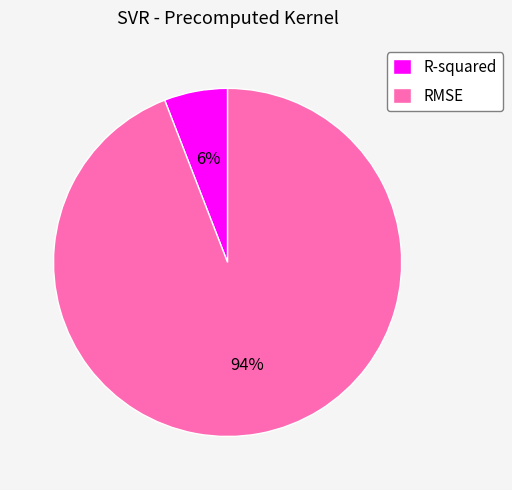

How many slices are in this pie chart?

2